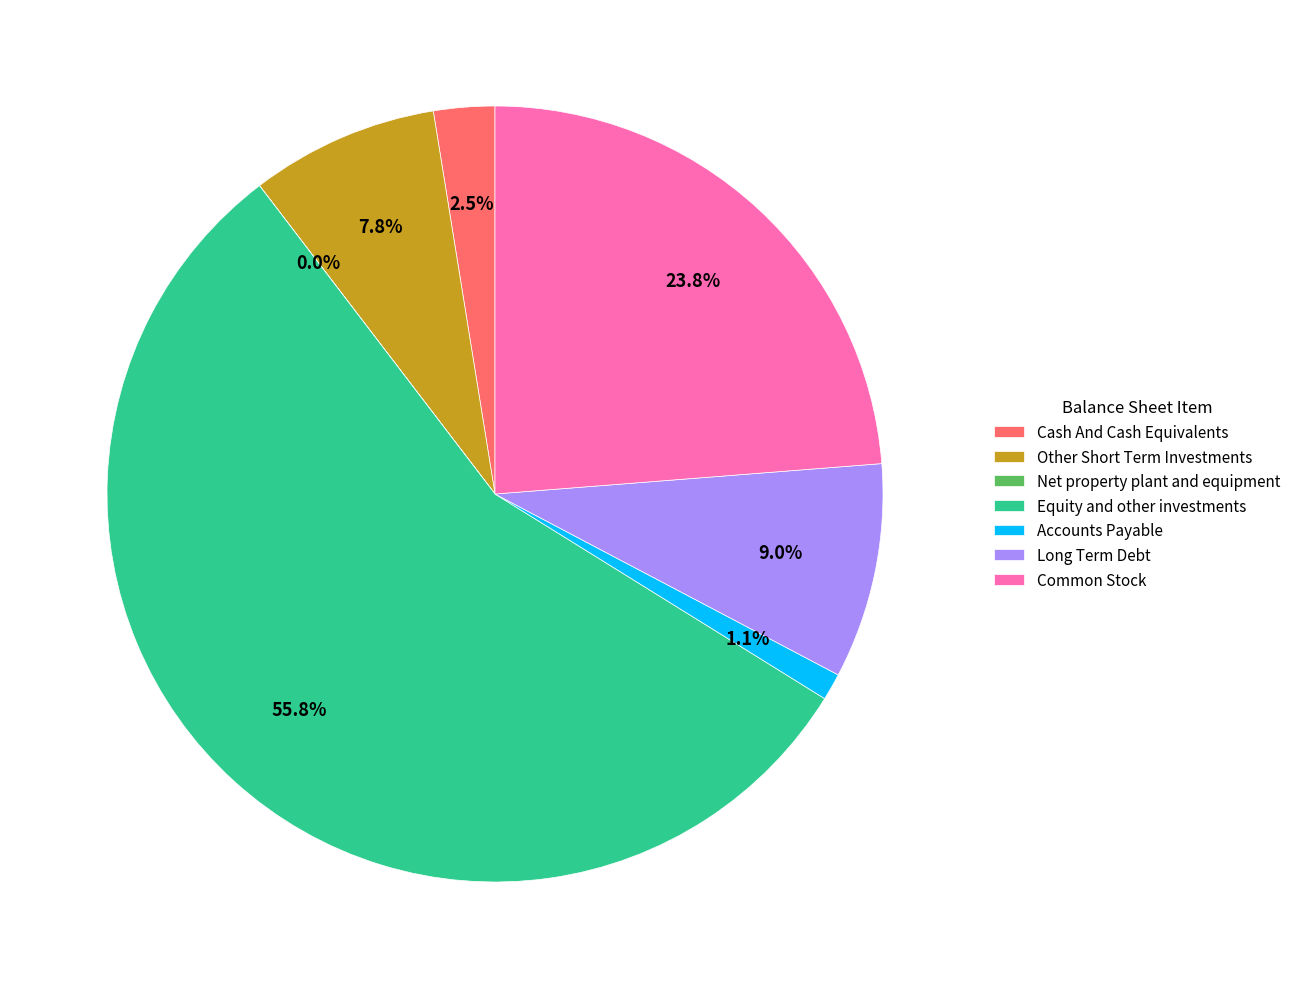

What percentage is NOT represented by Equity and other investments?

44.2%